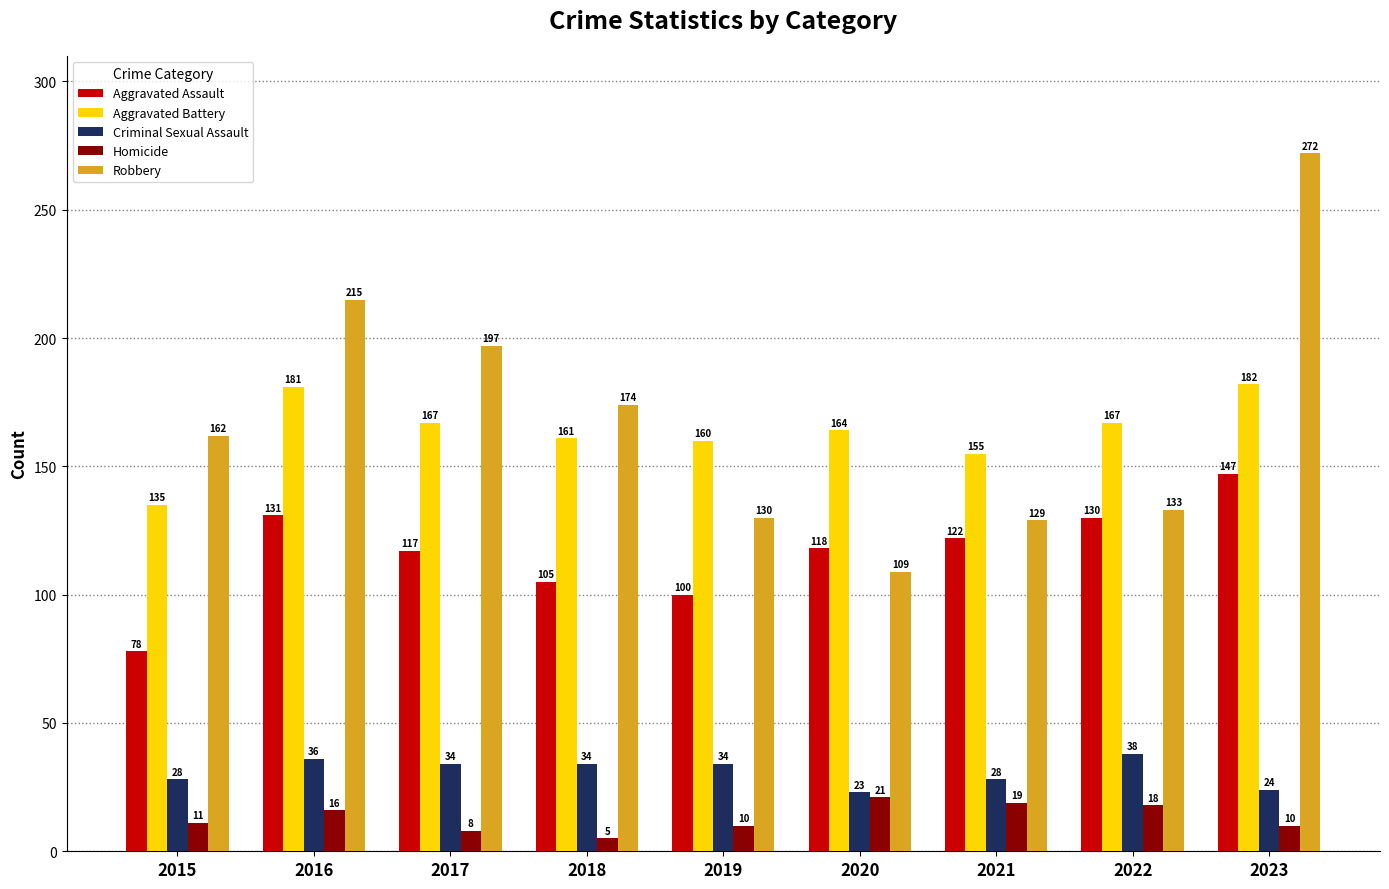

Rank the series at 2021 from lowest to highest value.

Homicide, Criminal Sexual Assault, Aggravated Assault, Robbery, Aggravated Battery